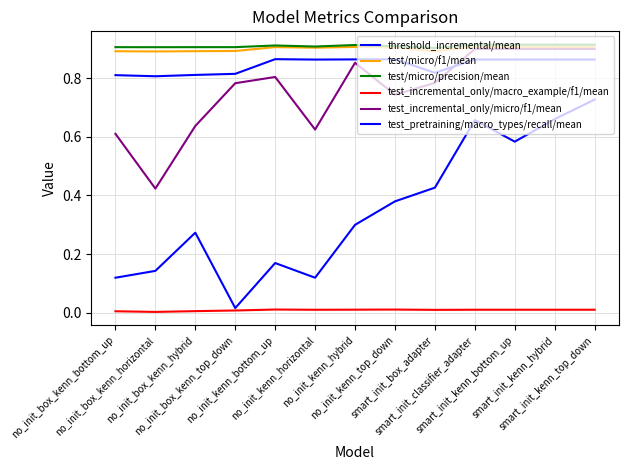

How many lines are shown in the chart?

6